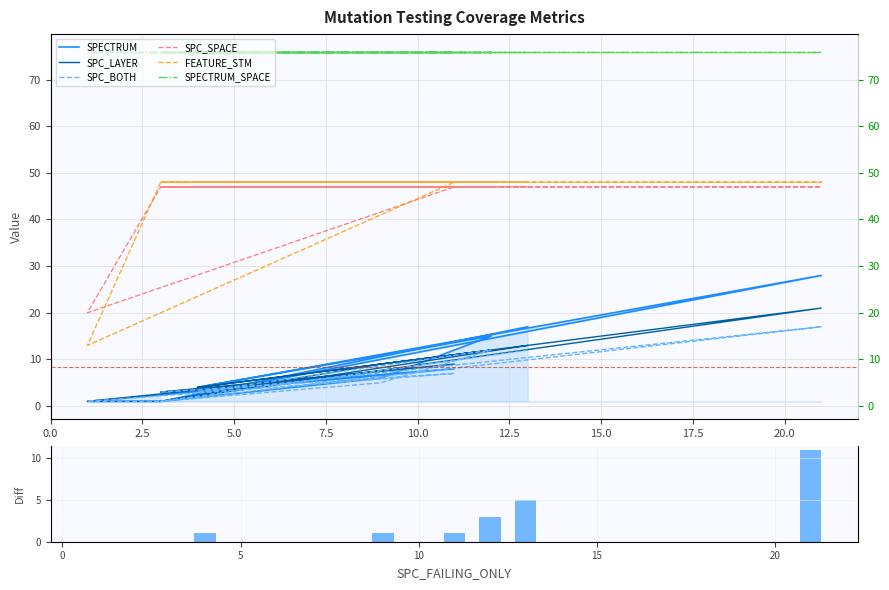

How many SPC_BOTH values are between 1 and 12?

9